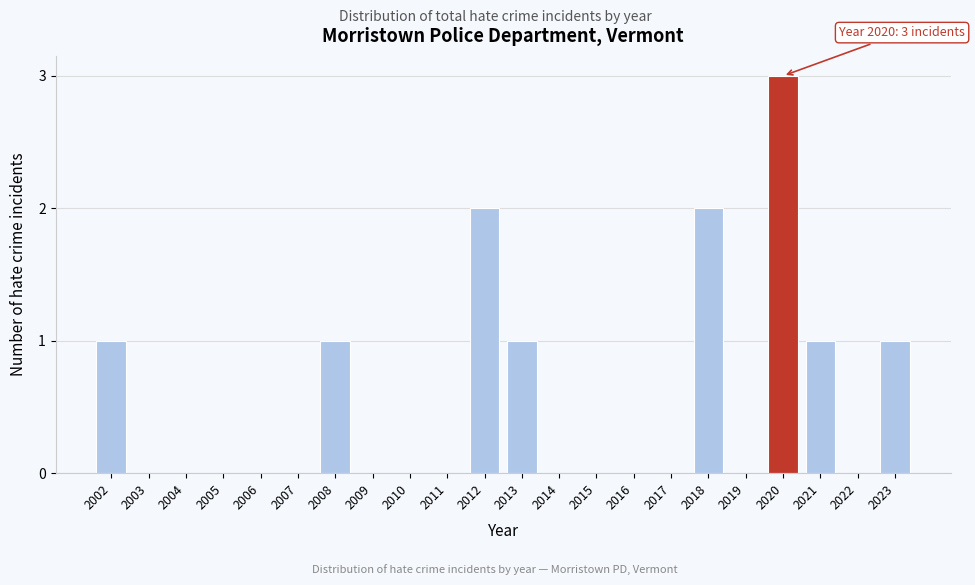

Reading left to right, what are all the values shown in this chart?

2002=1	2003=0	2004=0	2005=0	2006=0	2007=0	2008=1	2009=0	2010=0	2011=0	2012=2	2013=1	2014=0	2015=0	2016=0	2017=0	2018=2	2019=0	2020=3	2021=1	2022=0	2023=1